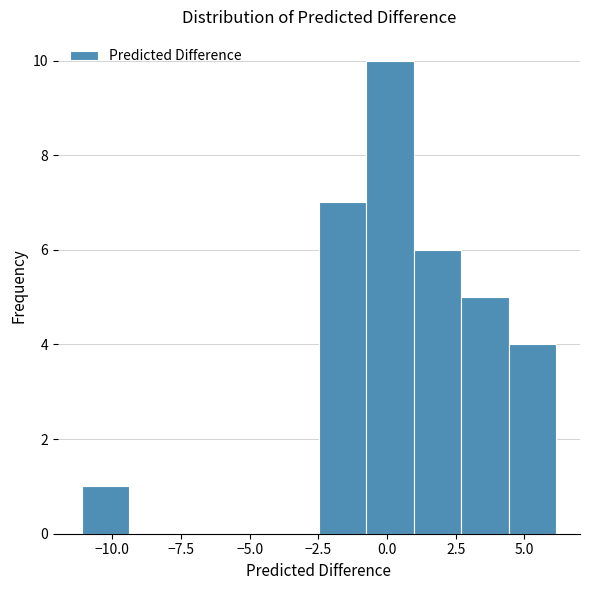

Read against the x-axis, roughly where is the centre of the tallest bar?

0.0